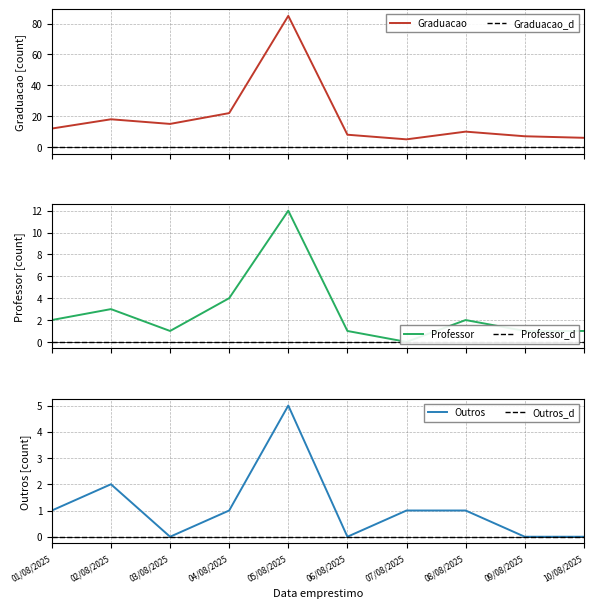

Reading right to left, transcribe all the data shown in this chart.

Graduacao: 10/08/2025=6	09/08/2025=7	08/08/2025=10	07/08/2025=5	06/08/2025=8	05/08/2025=85	04/08/2025=22	03/08/2025=15	02/08/2025=18	01/08/2025=12
Graduacao_d: 10/08/2025=0	09/08/2025=0	08/08/2025=0	07/08/2025=0	06/08/2025=0	05/08/2025=0	04/08/2025=0	03/08/2025=0	02/08/2025=0	01/08/2025=0
Professor: 10/08/2025=1	09/08/2025=1	08/08/2025=2	07/08/2025=0	06/08/2025=1	05/08/2025=12	04/08/2025=4	03/08/2025=1	02/08/2025=3	01/08/2025=2
Professor_d: 10/08/2025=0	09/08/2025=0	08/08/2025=0	07/08/2025=0	06/08/2025=0	05/08/2025=0	04/08/2025=0	03/08/2025=0	02/08/2025=0	01/08/2025=0
Outros: 10/08/2025=0	09/08/2025=0	08/08/2025=1	07/08/2025=1	06/08/2025=0	05/08/2025=5	04/08/2025=1	03/08/2025=0	02/08/2025=2	01/08/2025=1
Outros_d: 10/08/2025=0	09/08/2025=0	08/08/2025=0	07/08/2025=0	06/08/2025=0	05/08/2025=0	04/08/2025=0	03/08/2025=0	02/08/2025=0	01/08/2025=0